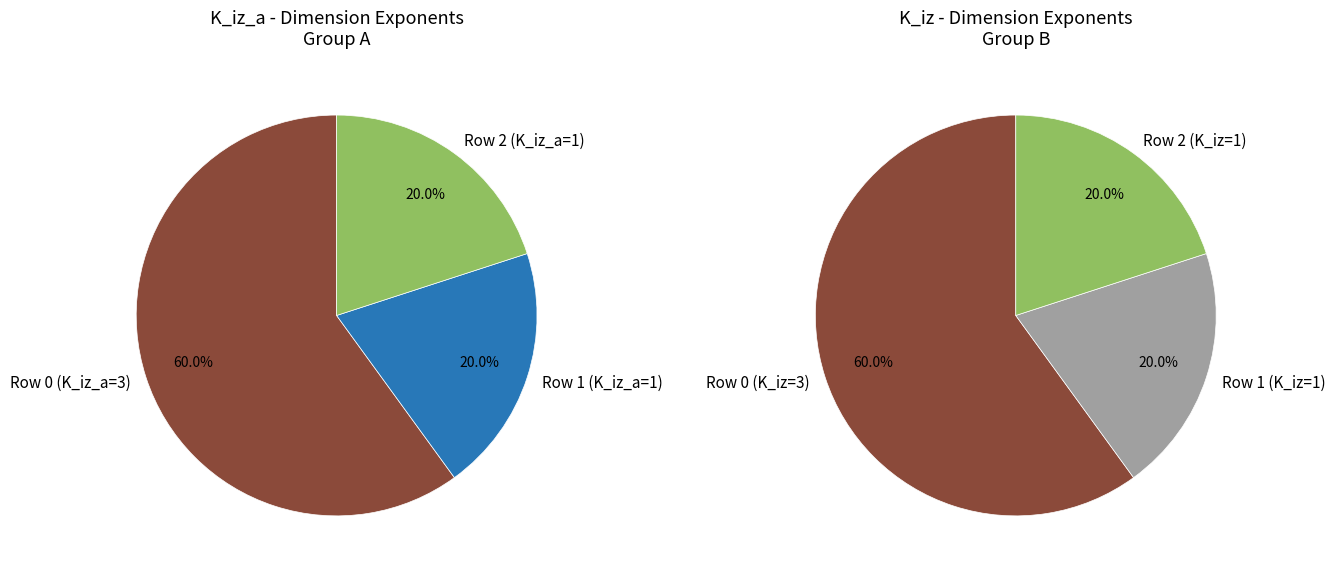

Count the number of slices in the pie.

6